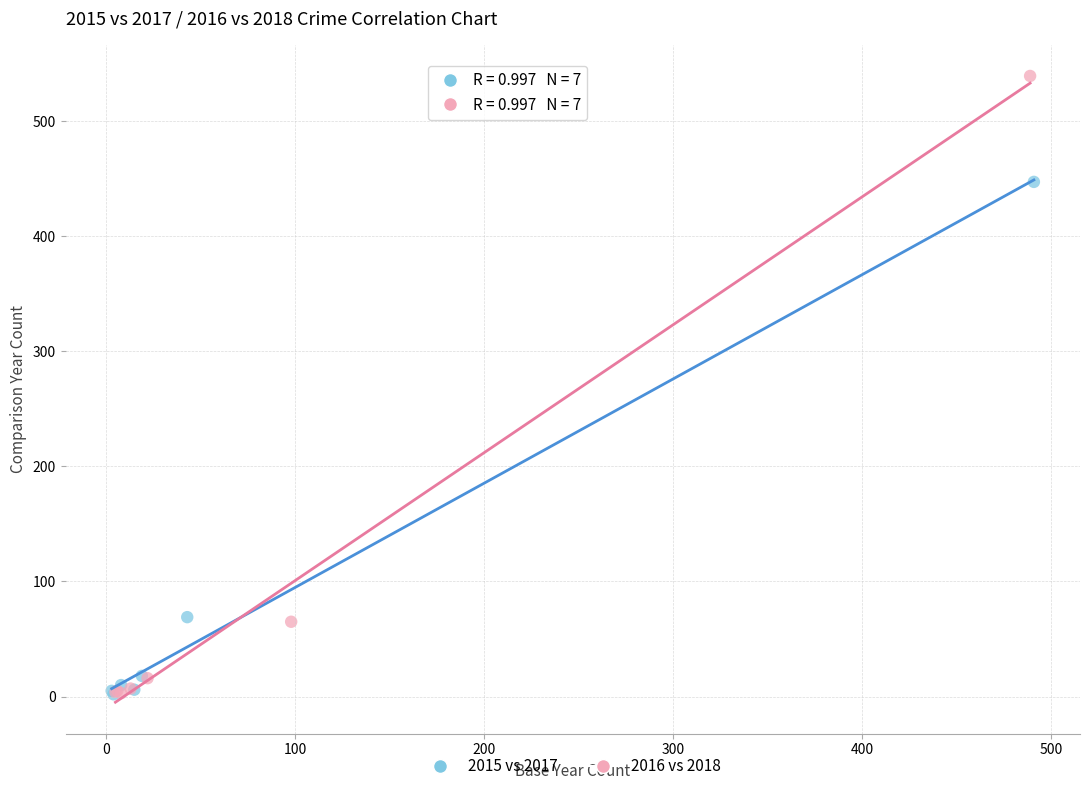

What are all the series names shown in the legend?

2015 vs 2017, 2016 vs 2018